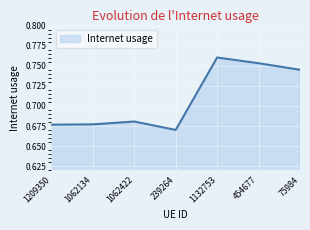

True or false: there are more than 2 points higher than both neighbors.

False